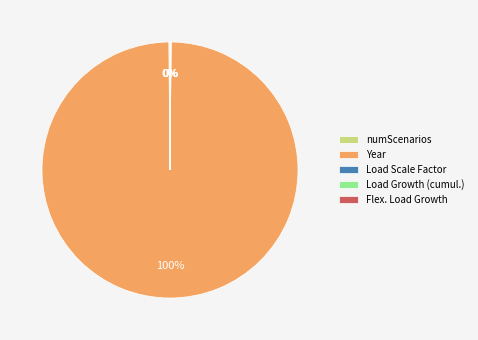

To the nearest percent, what is the difference between the largest and smallest slice percentages?

100%